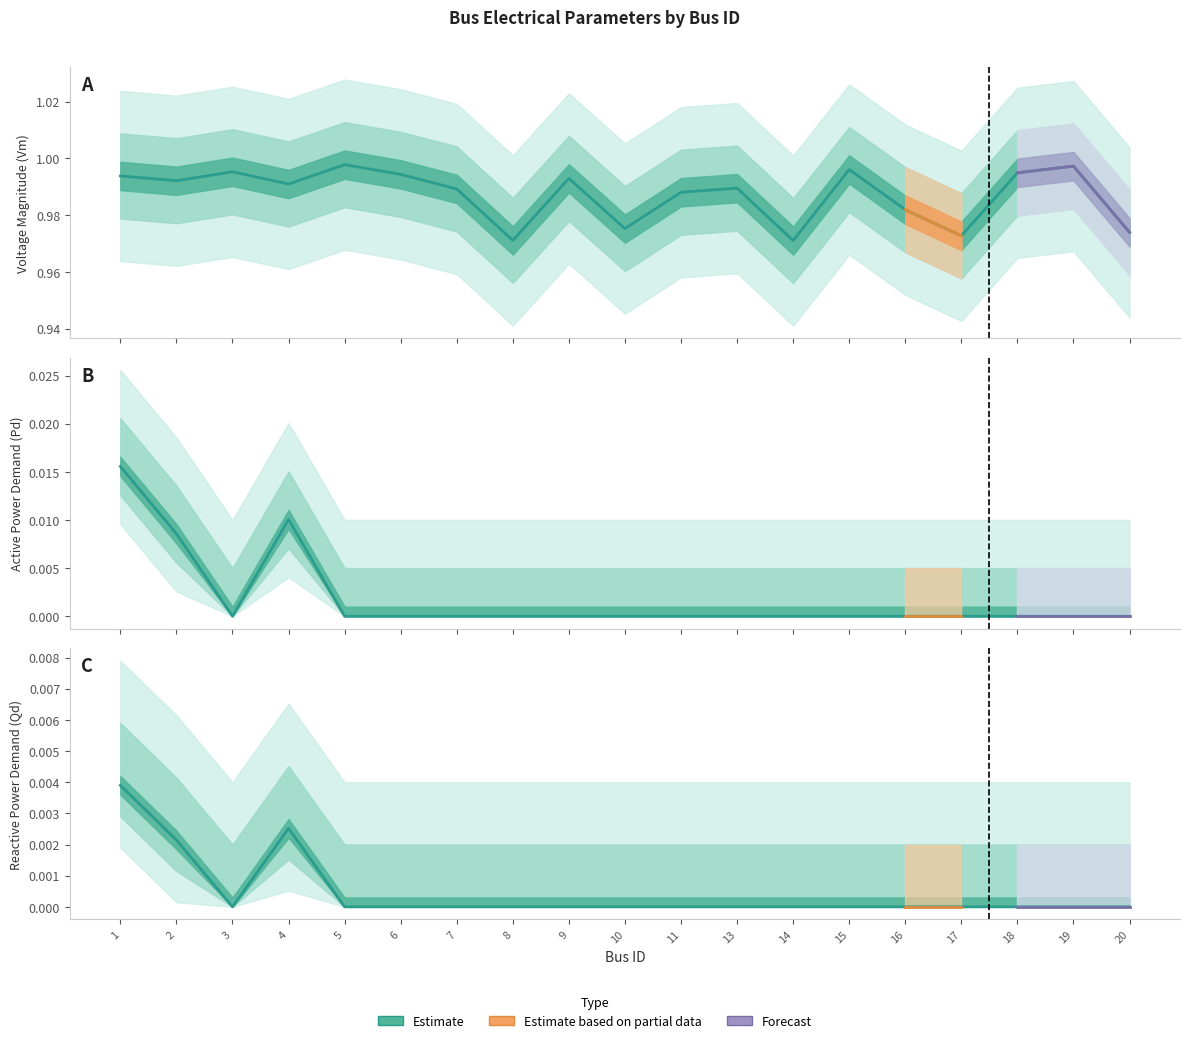

True or false: Pd and Qd intersect in this chart.

False